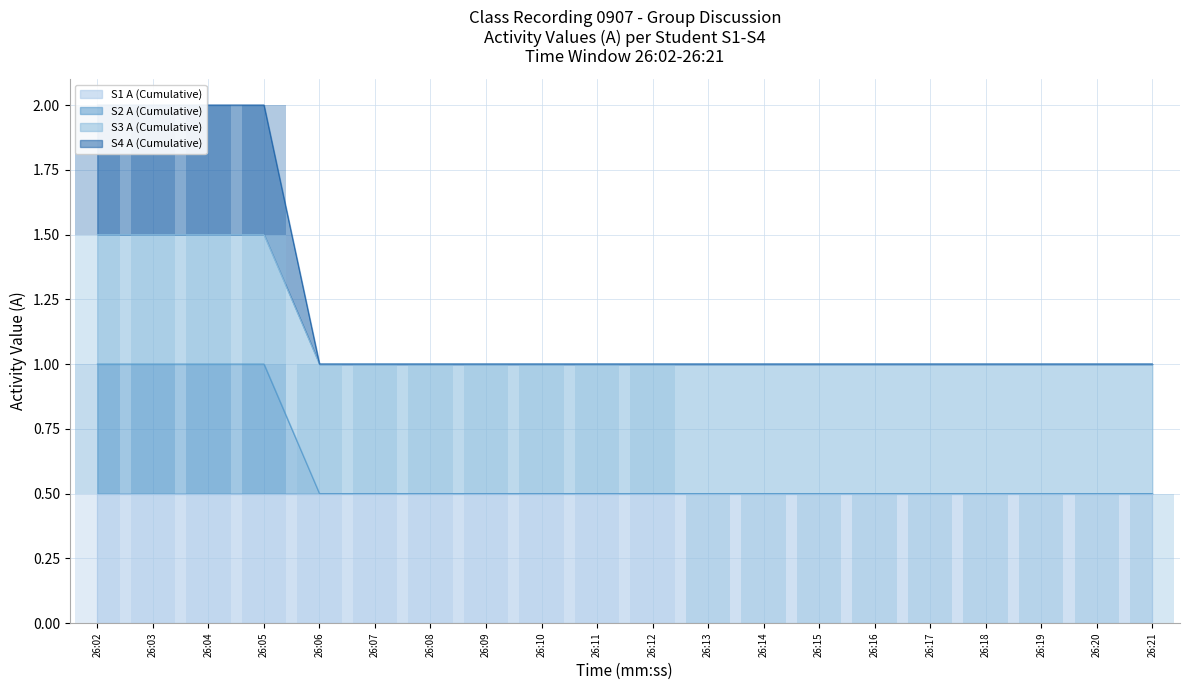

What is the difference between the highest and lowest values at 26:17?

0.5